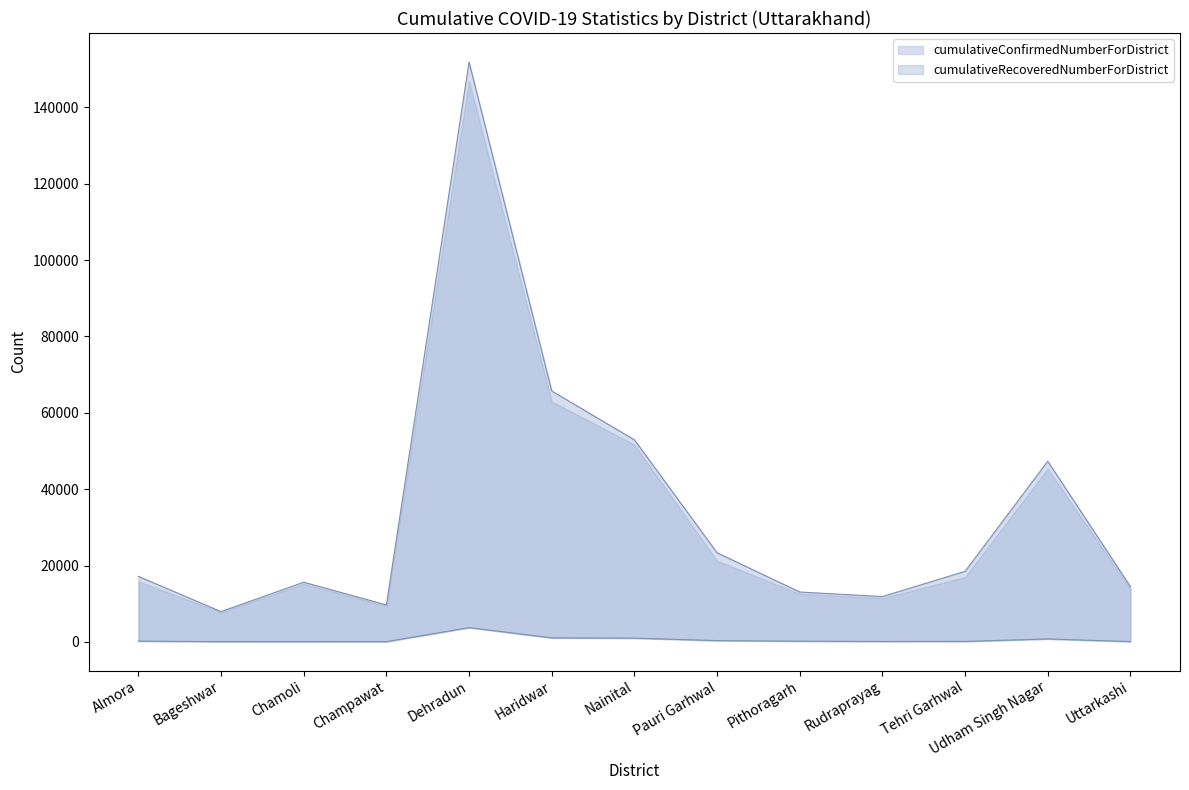

What is the label of the 4th point from the left?

Champawat